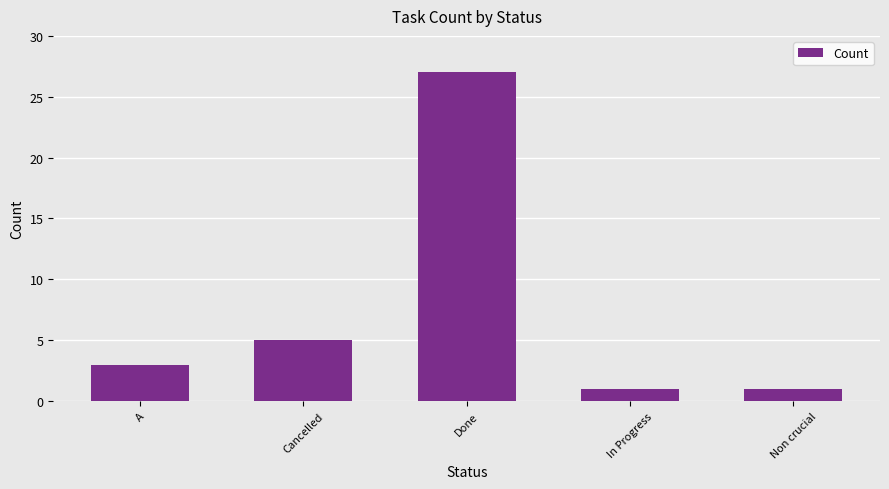

Which has a higher value, Done or A?

Done